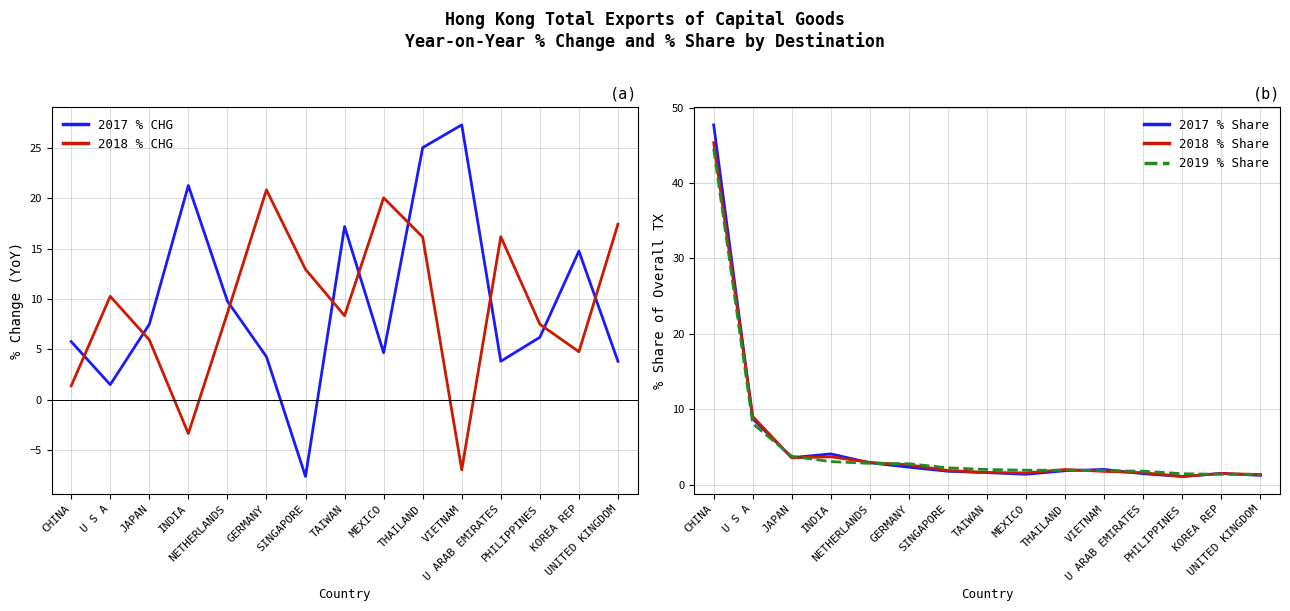

How many values in the 2017 % CHG series are below 6?

7